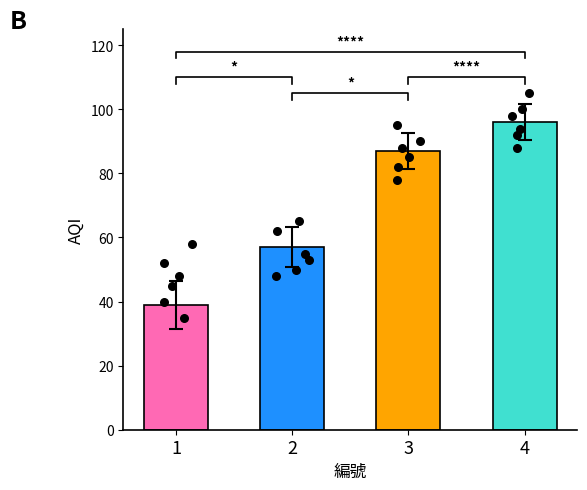

Between 7 and 3, which is larger?

3